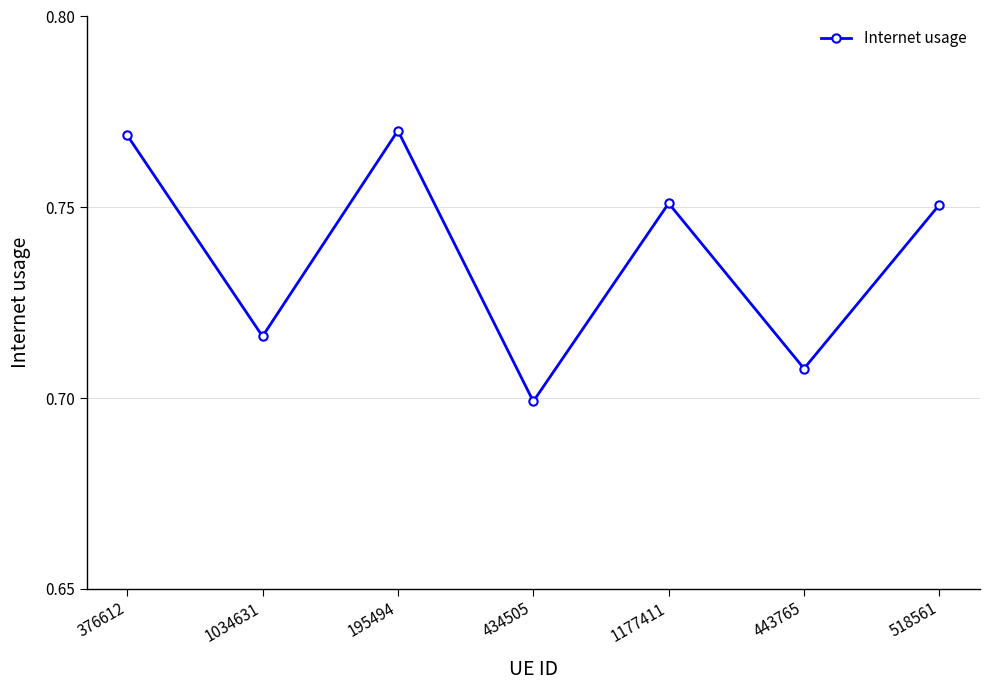

True or false: the data has more than 2 interior local peaks.

False